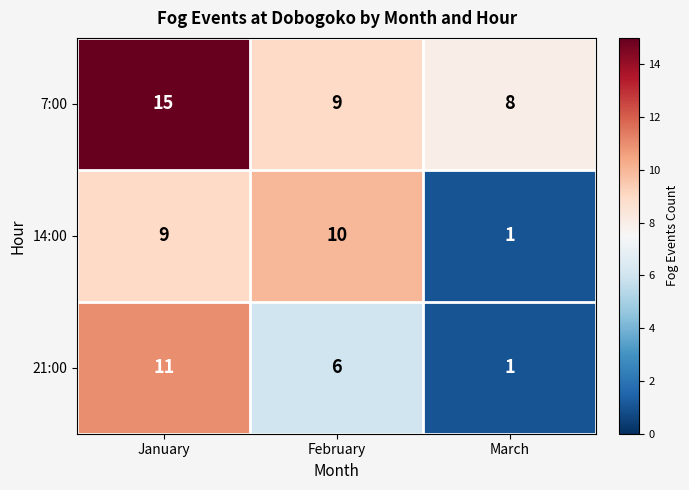

Which series has the largest total across all categories?

7:00